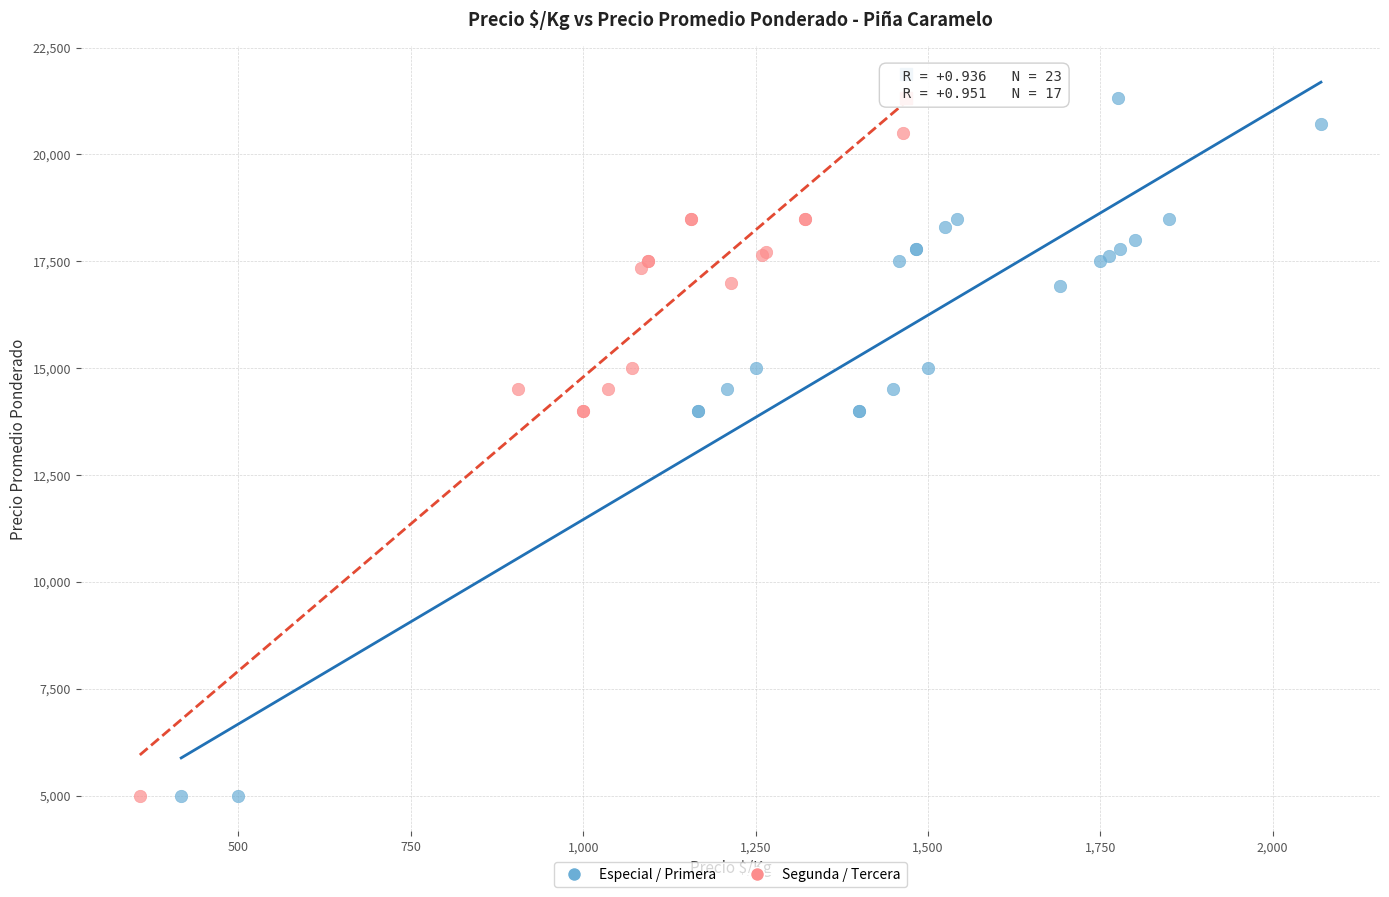

Which series reaches the maximum Y coordinate?

Especial / Primera